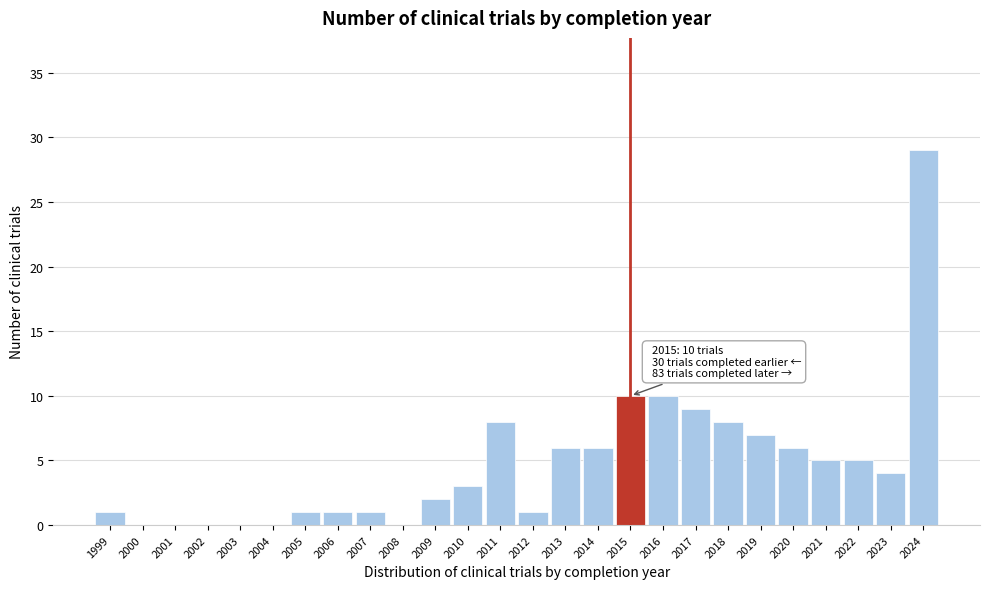

Over which range of the x-axis is the bar tallest?

2023.5 to 2024.5